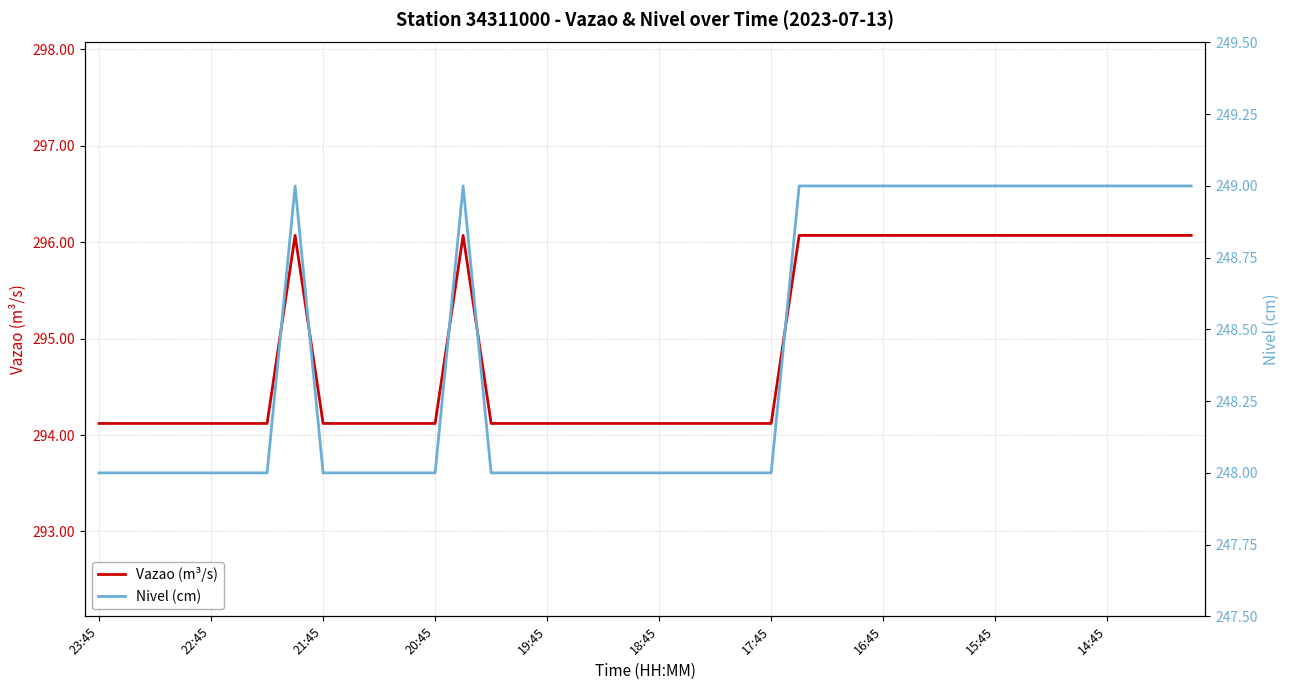

At how many categories does at least one series exceed 271?

40